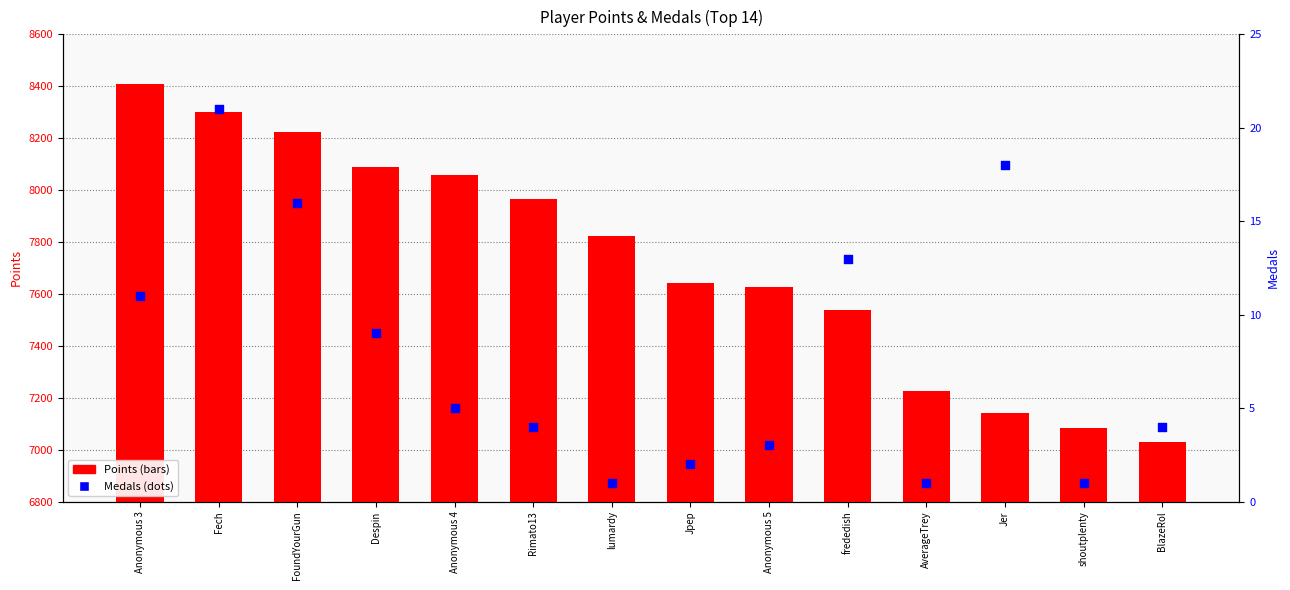

Which series has the largest total across all categories?

Points